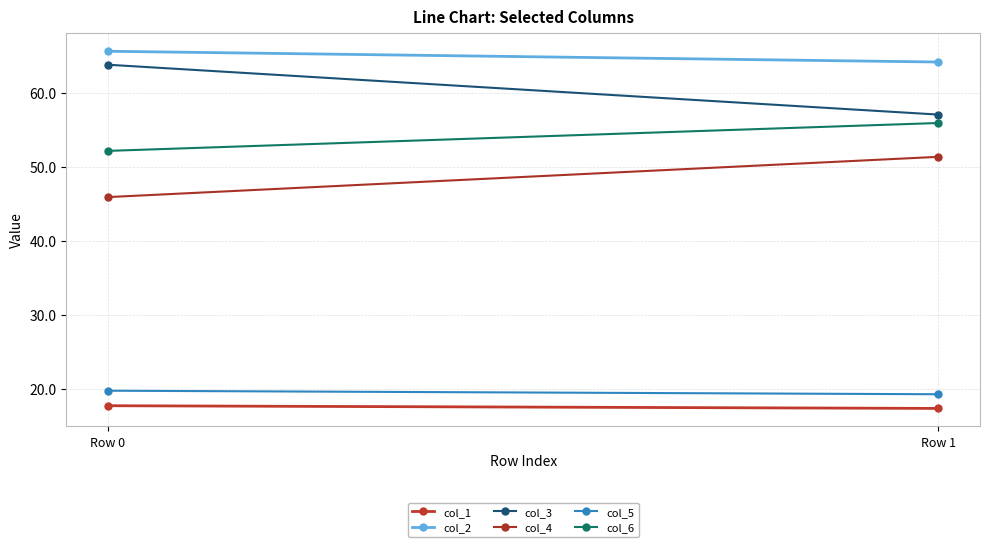

The col_6 series shows 81.6 at Row 1. True or false?

False